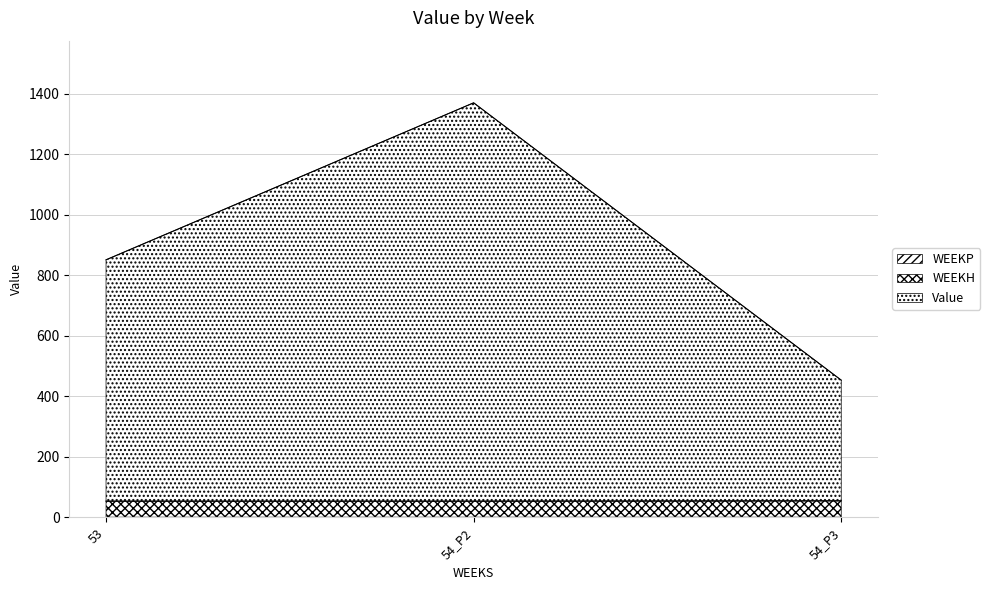

Rank the categories by WEEKH value from lowest to highest.

53, 54_P2, 54_P3